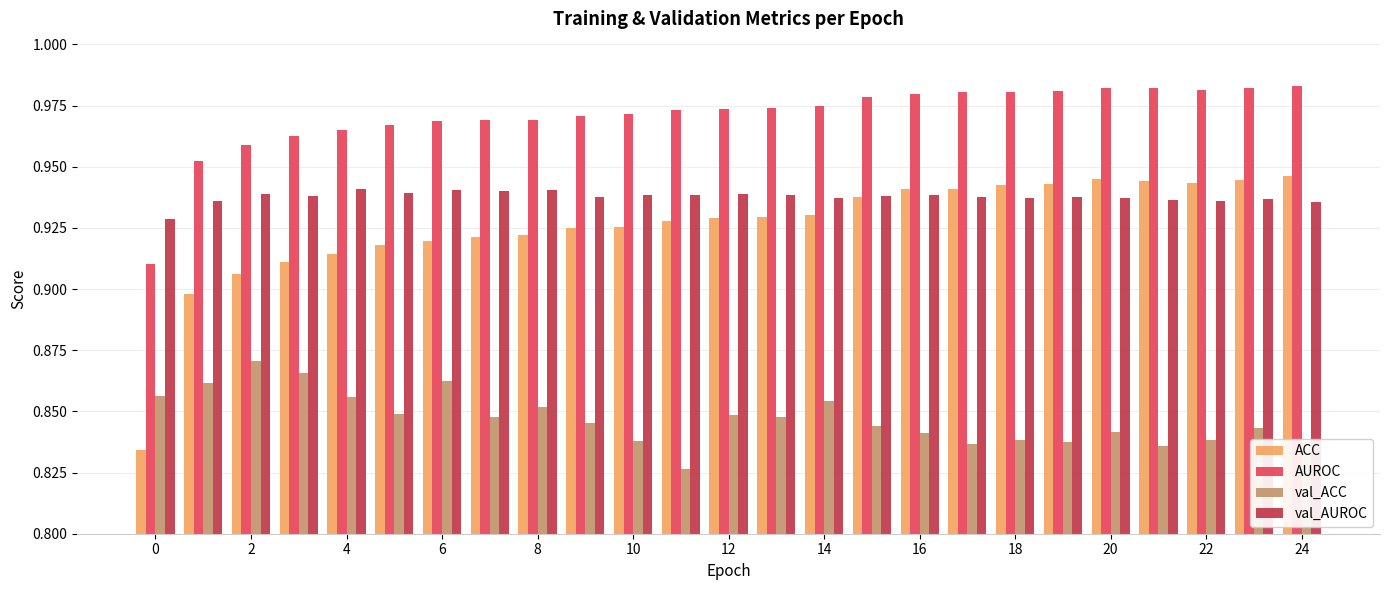

Which series has the largest total across all categories?

AUROC